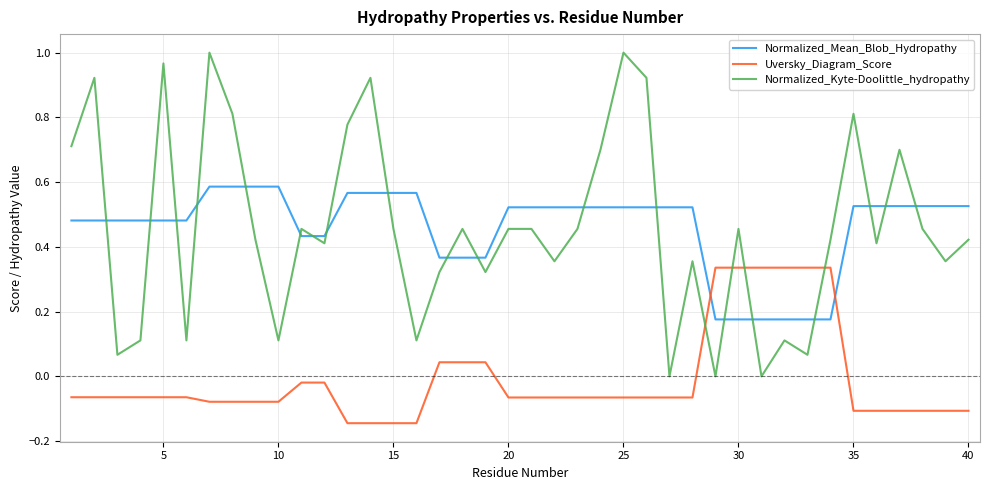

Which series has the largest range (max minus min)?

Normalized_Kyte-Doolittle_hydropathy